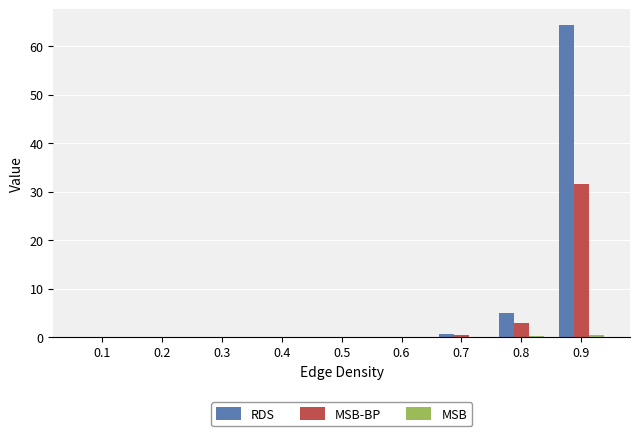

The value of RDS at 0.1 is -27.7. True or false?

False